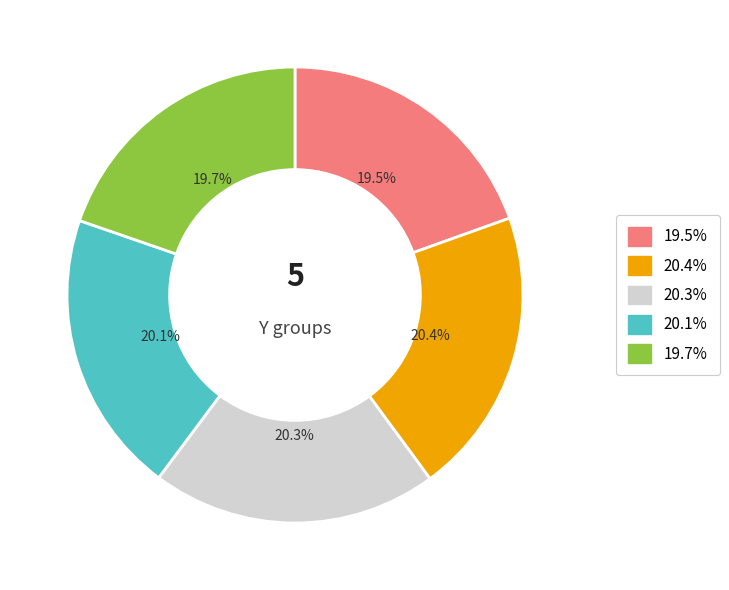

Is there a majority slice in this chart?

No